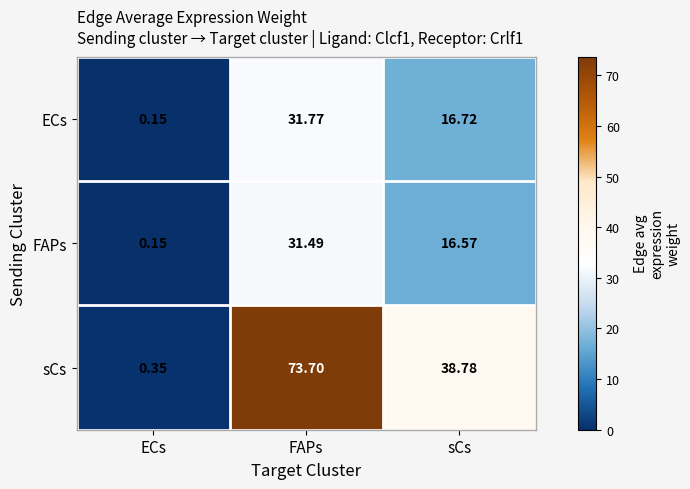

List the series in order of their peak value, highest first.

sCs, ECs, FAPs